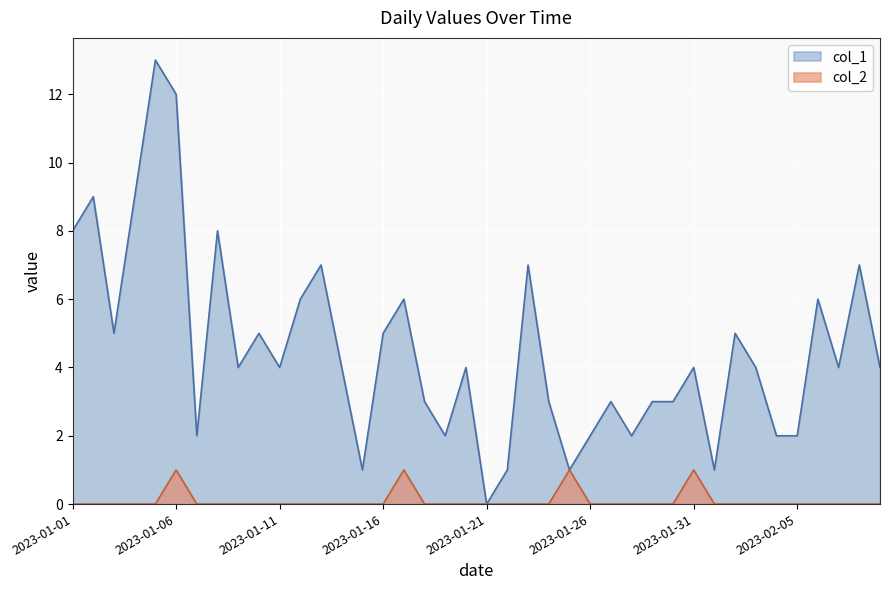

In col_2, how many points are higher than both neighbors (excluding endpoints)?

4